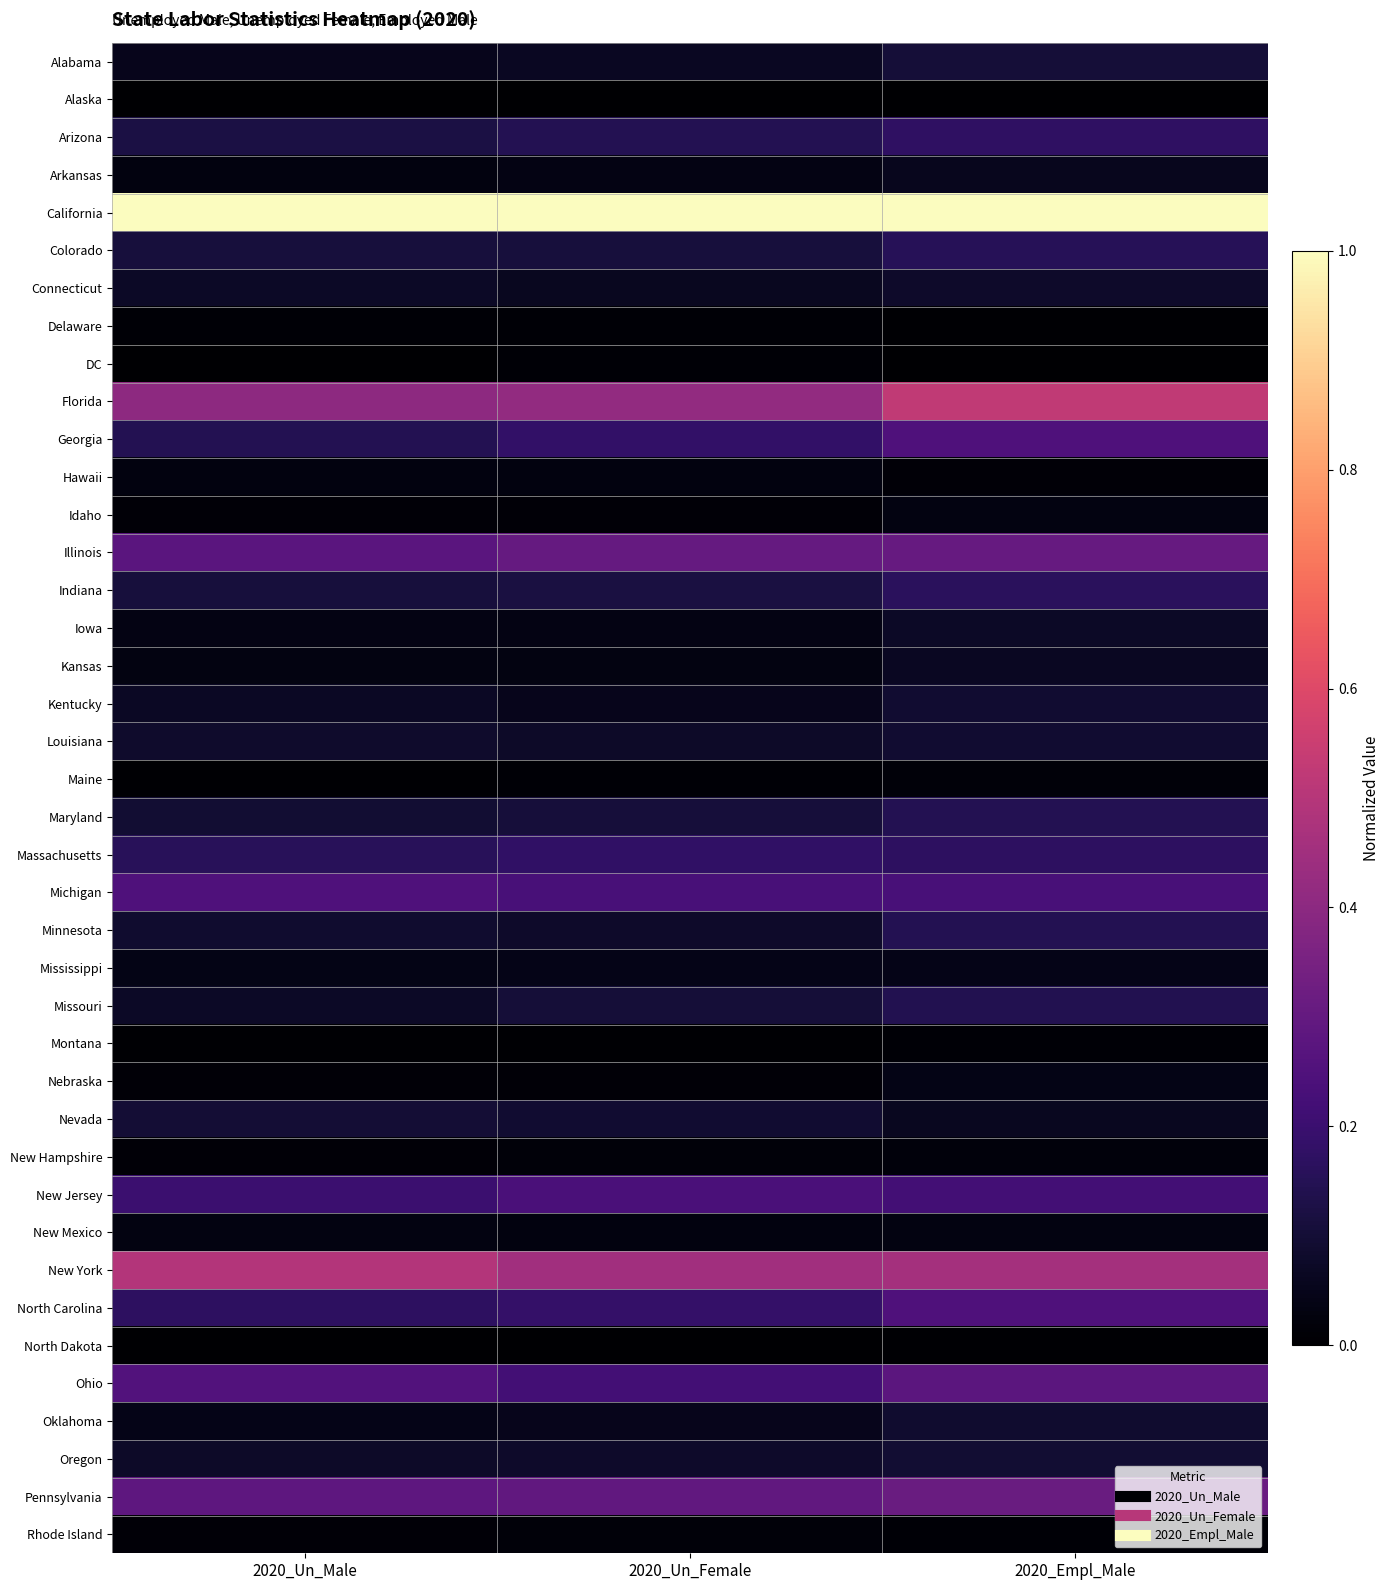

Reading left to right, what are all the values shown in this chart?

Alabama: 2020_Un_Male=0.1	2020_Un_Female=0.1	2020_Empl_Male=0.1
Alaska: 2020_Un_Male=0.0	2020_Un_Female=0.0	2020_Empl_Male=0.0
Arizona: 2020_Un_Male=0.1	2020_Un_Female=0.1	2020_Empl_Male=0.2
Arkansas: 2020_Un_Male=0.0	2020_Un_Female=0.0	2020_Empl_Male=0.1
California: 2020_Un_Male=1.0	2020_Un_Female=1.0	2020_Empl_Male=1.0
Colorado: 2020_Un_Male=0.1	2020_Un_Female=0.1	2020_Empl_Male=0.2
Connecticut: 2020_Un_Male=0.1	2020_Un_Female=0.1	2020_Empl_Male=0.1
Delaware: 2020_Un_Male=0.0	2020_Un_Female=0.0	2020_Empl_Male=0.0
DC: 2020_Un_Male=0.0	2020_Un_Female=0.0	2020_Empl_Male=0.0
Florida: 2020_Un_Male=0.4	2020_Un_Female=0.4	2020_Empl_Male=0.5
Georgia: 2020_Un_Male=0.1	2020_Un_Female=0.2	2020_Empl_Male=0.2
Hawaii: 2020_Un_Male=0.0	2020_Un_Female=0.0	2020_Empl_Male=0.0
Idaho: 2020_Un_Male=0.0	2020_Un_Female=0.0	2020_Empl_Male=0.0
Illinois: 2020_Un_Male=0.3	2020_Un_Female=0.3	2020_Empl_Male=0.3
Indiana: 2020_Un_Male=0.1	2020_Un_Female=0.1	2020_Empl_Male=0.2
Iowa: 2020_Un_Male=0.0	2020_Un_Female=0.0	2020_Empl_Male=0.1
Kansas: 2020_Un_Male=0.0	2020_Un_Female=0.0	2020_Empl_Male=0.1
Kentucky: 2020_Un_Male=0.1	2020_Un_Female=0.1	2020_Empl_Male=0.1
Louisiana: 2020_Un_Male=0.1	2020_Un_Female=0.1	2020_Empl_Male=0.1
Maine: 2020_Un_Male=0.0	2020_Un_Female=0.0	2020_Empl_Male=0.0
Maryland: 2020_Un_Male=0.1	2020_Un_Female=0.1	2020_Empl_Male=0.1
Massachusetts: 2020_Un_Male=0.2	2020_Un_Female=0.2	2020_Empl_Male=0.2
Michigan: 2020_Un_Male=0.2	2020_Un_Female=0.2	2020_Empl_Male=0.2
Minnesota: 2020_Un_Male=0.1	2020_Un_Female=0.1	2020_Empl_Male=0.1
Mississippi: 2020_Un_Male=0.0	2020_Un_Female=0.0	2020_Empl_Male=0.0
Missouri: 2020_Un_Male=0.1	2020_Un_Female=0.1	2020_Empl_Male=0.1
Montana: 2020_Un_Male=0.0	2020_Un_Female=0.0	2020_Empl_Male=0.0
Nebraska: 2020_Un_Male=0.0	2020_Un_Female=0.0	2020_Empl_Male=0.0
Nevada: 2020_Un_Male=0.1	2020_Un_Female=0.1	2020_Empl_Male=0.1
New Hampshire: 2020_Un_Male=0.0	2020_Un_Female=0.0	2020_Empl_Male=0.0
New Jersey: 2020_Un_Male=0.2	2020_Un_Female=0.2	2020_Empl_Male=0.2
New Mexico: 2020_Un_Male=0.0	2020_Un_Female=0.0	2020_Empl_Male=0.0
New York: 2020_Un_Male=0.5	2020_Un_Female=0.5	2020_Empl_Male=0.5
North Carolina: 2020_Un_Male=0.2	2020_Un_Female=0.2	2020_Empl_Male=0.2
North Dakota: 2020_Un_Male=0.0	2020_Un_Female=0.0	2020_Empl_Male=0.0
Ohio: 2020_Un_Male=0.3	2020_Un_Female=0.2	2020_Empl_Male=0.3
Oklahoma: 2020_Un_Male=0.0	2020_Un_Female=0.1	2020_Empl_Male=0.1
Oregon: 2020_Un_Male=0.1	2020_Un_Female=0.1	2020_Empl_Male=0.1
Pennsylvania: 2020_Un_Male=0.3	2020_Un_Female=0.3	2020_Empl_Male=0.3
Rhode Island: 2020_Un_Male=0.0	2020_Un_Female=0.0	2020_Empl_Male=0.0